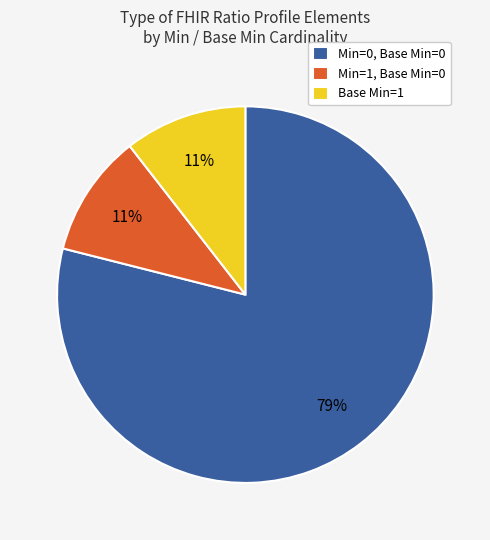

True or false: Min=1, Base Min=0 accounts for 11% of the total.

True